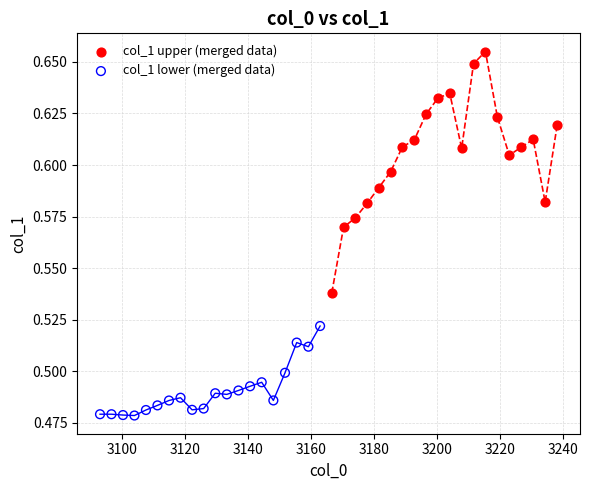

Which series contains the highest Y value?

col_1 upper (merged data)